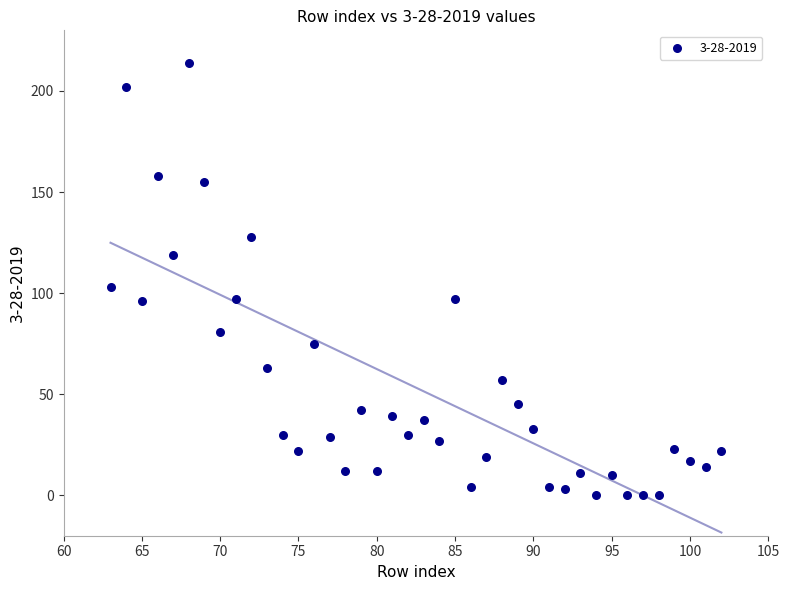

What is the range of X values (max minus min)?

39